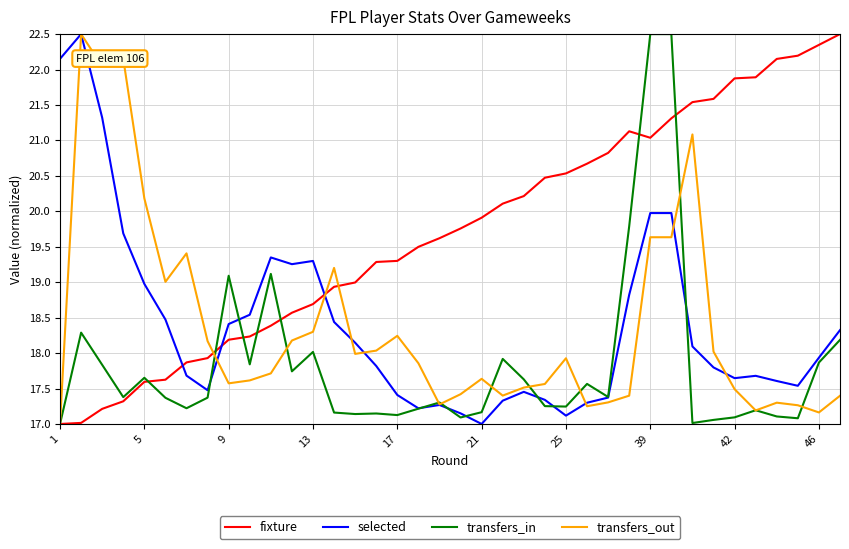

What is the smallest value displayed?

17.0